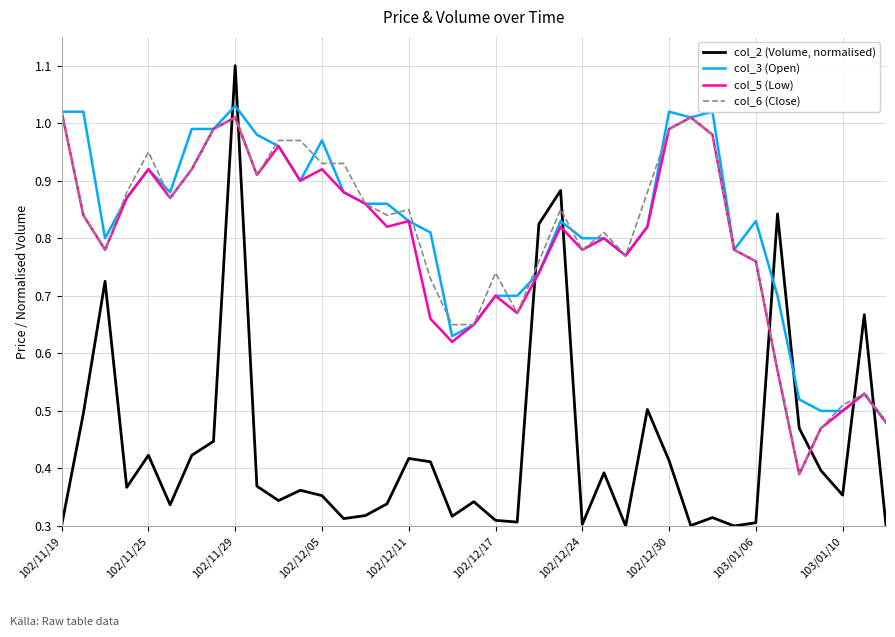

True or false: col_2 (Volume, normalised) and col_3 (Open) cross at least once.

True